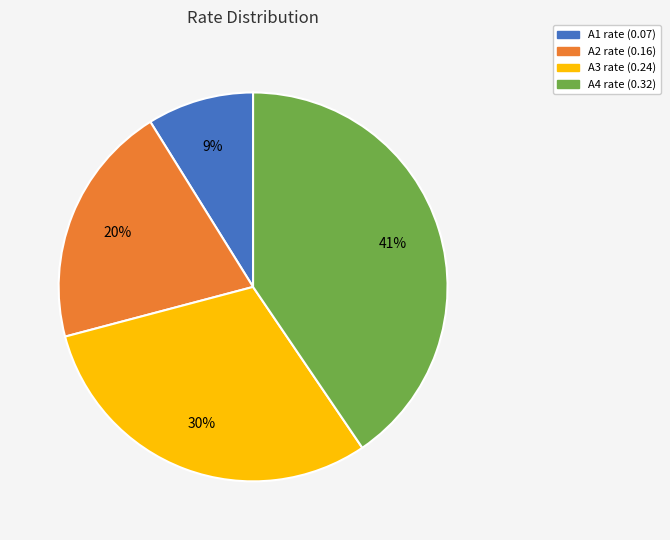

Combined, do A3 rate (0.24) and A1 rate (0.07) account for over 50%?

No